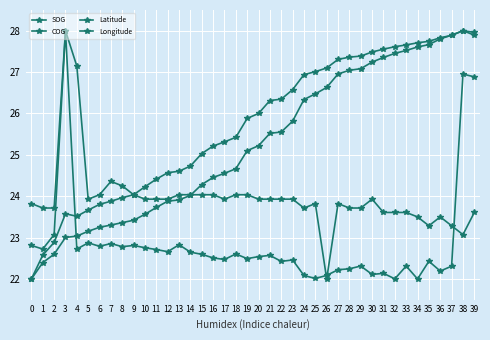

What value does the Latitude series have at 10?

23.6